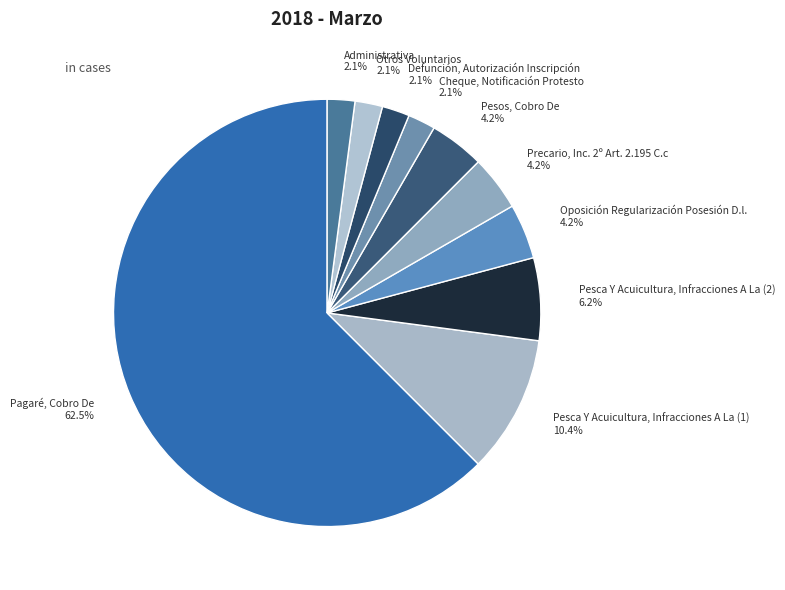

Which category accounts for the majority?

Pagaré, Cobro De